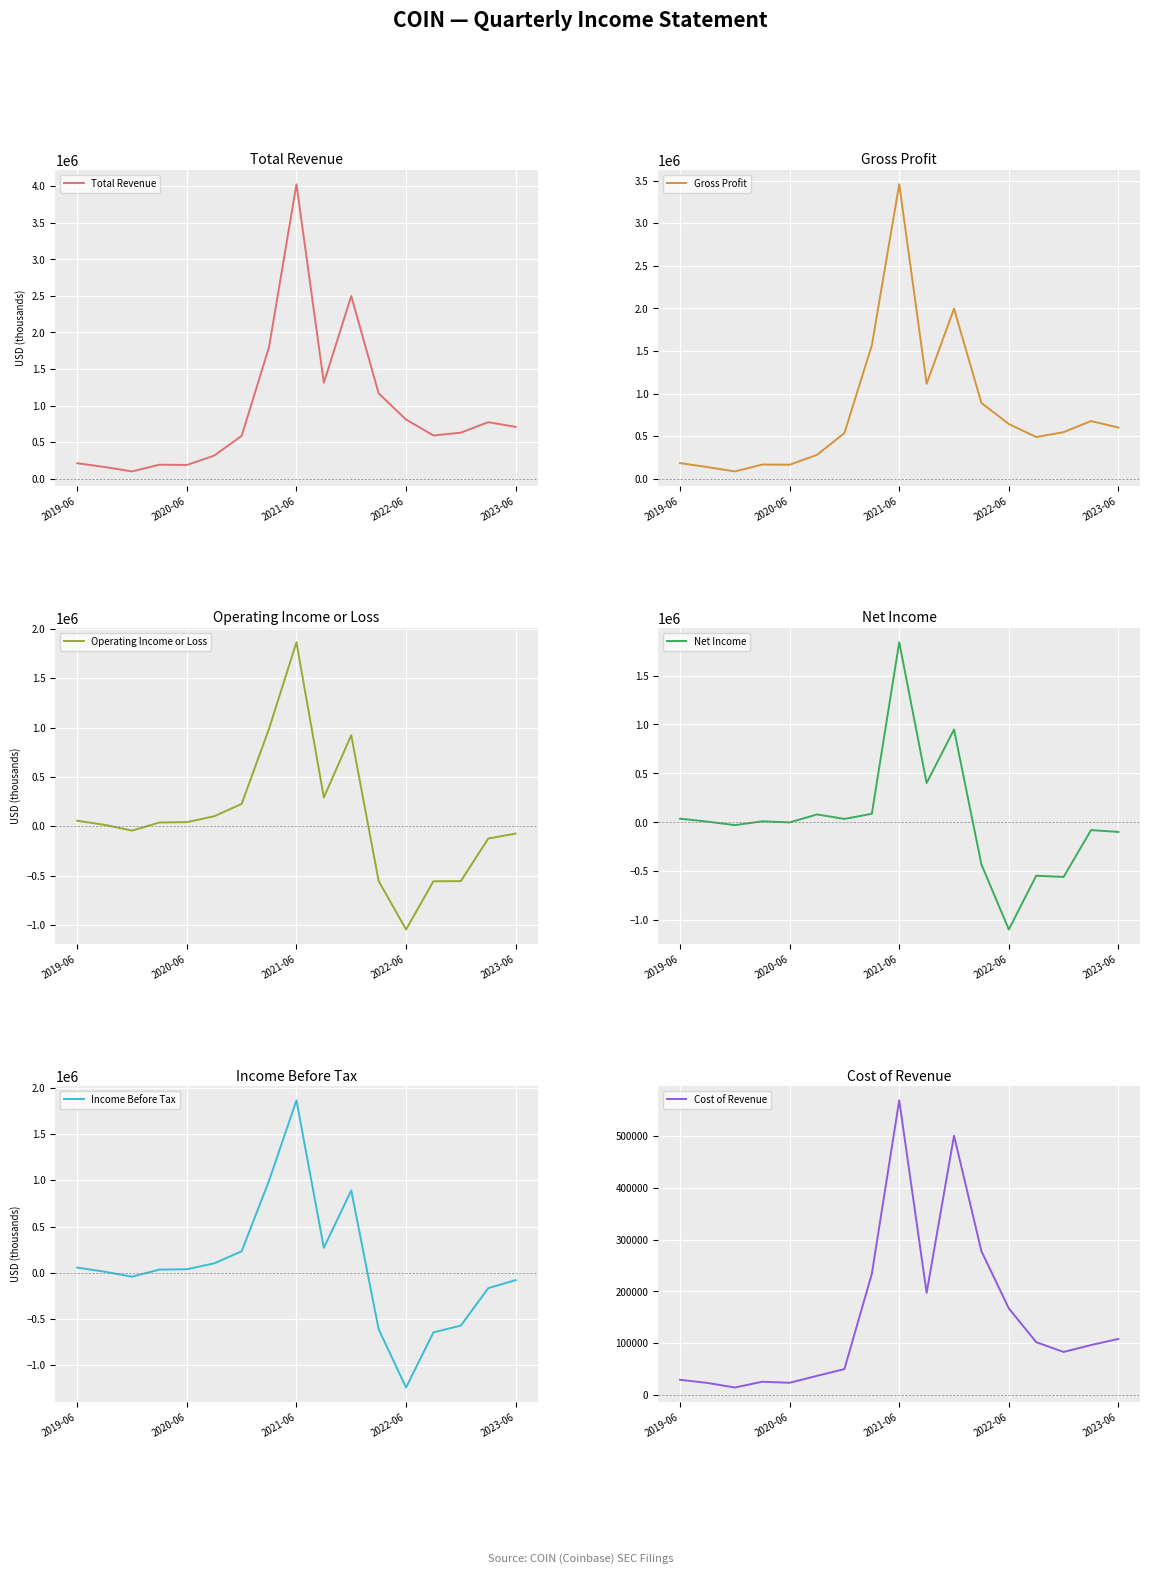

Count the number of categories in the chart.

17